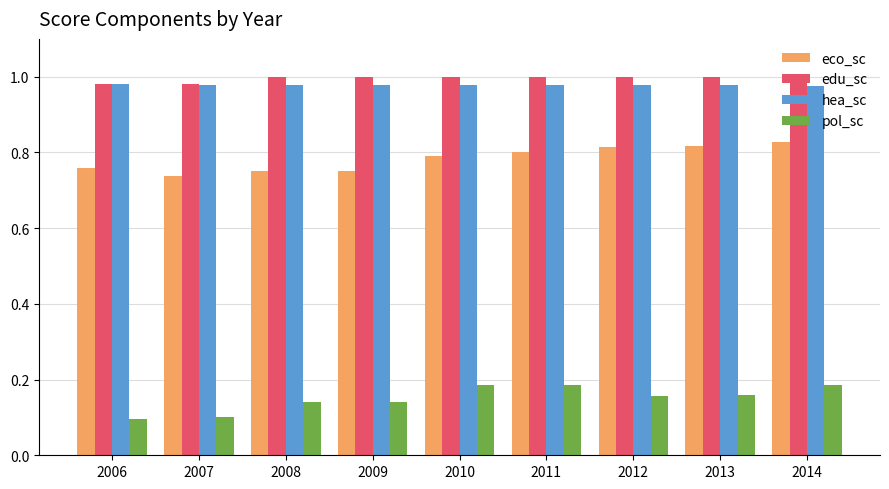

At how many categories does at least one series exceed 0?

9